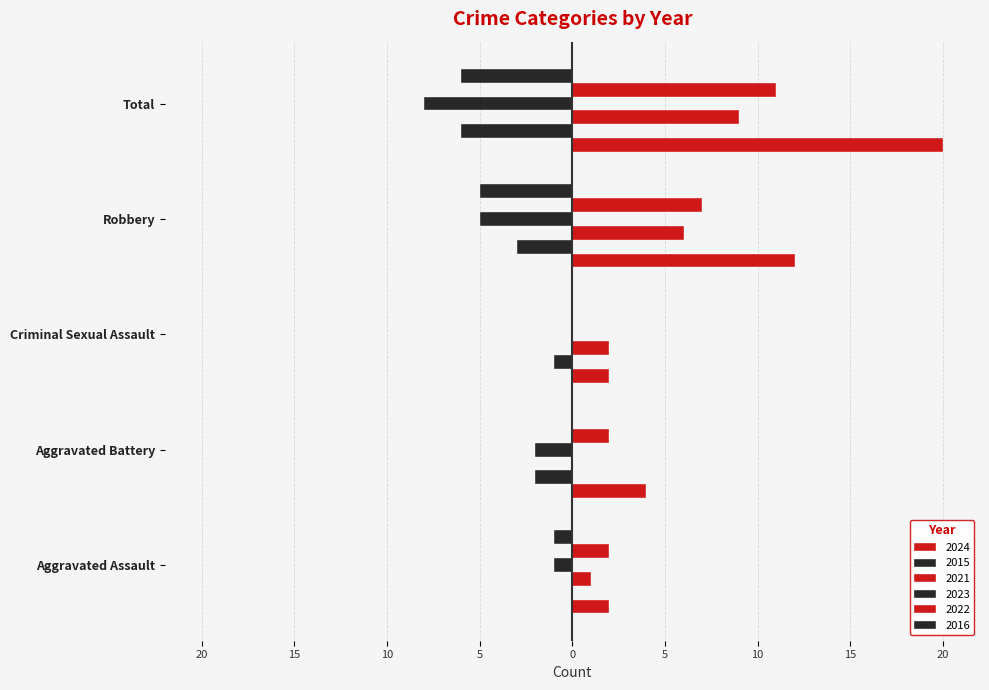

What is the value of the 2023 bar at the 2nd from the left?

-2